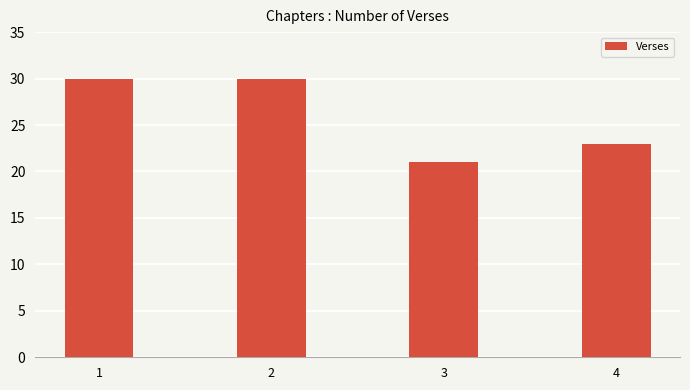

Is it true that the value at 1 is 8?

False